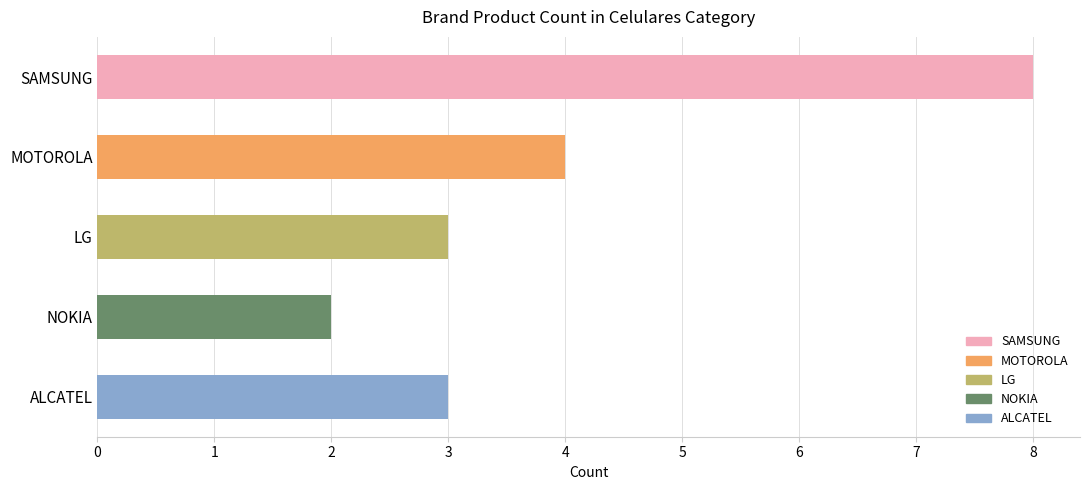

How many distinct data groups are displayed?

1